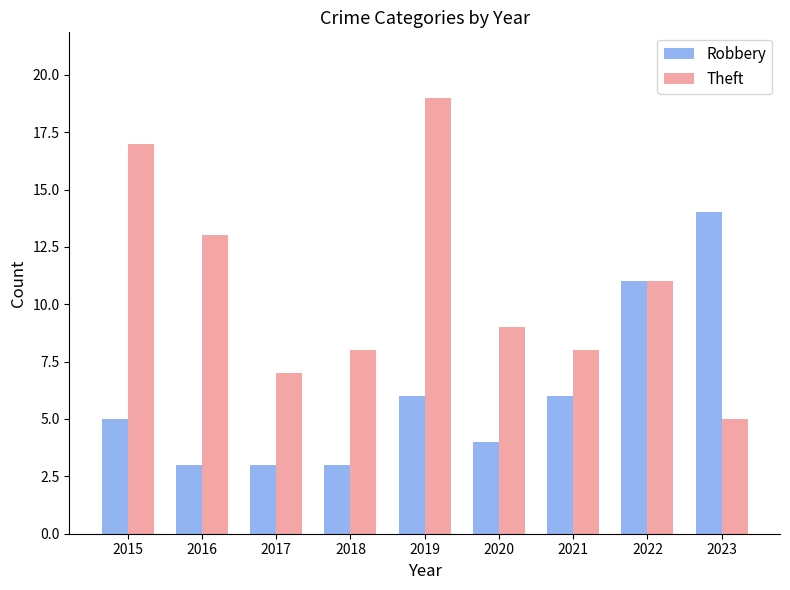

Reading left to right, list all the values displayed in this chart.

Robbery: 5	3	3	3	6	4	6	11	14
Theft: 17	13	7	8	19	9	8	11	5